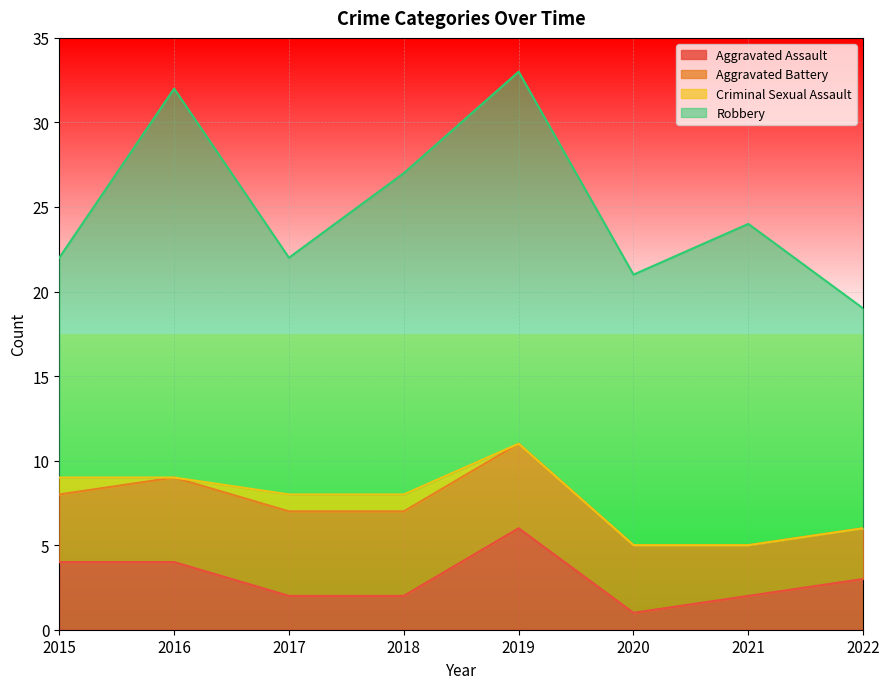

Count the number of categories in the chart.

8